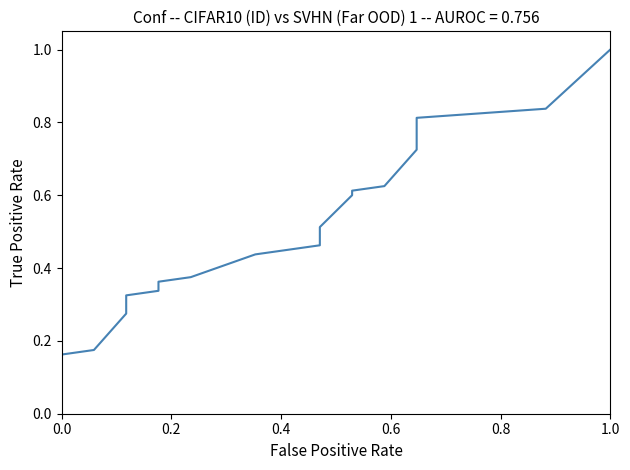

What is the label of the 3rd point from the left?

0.4